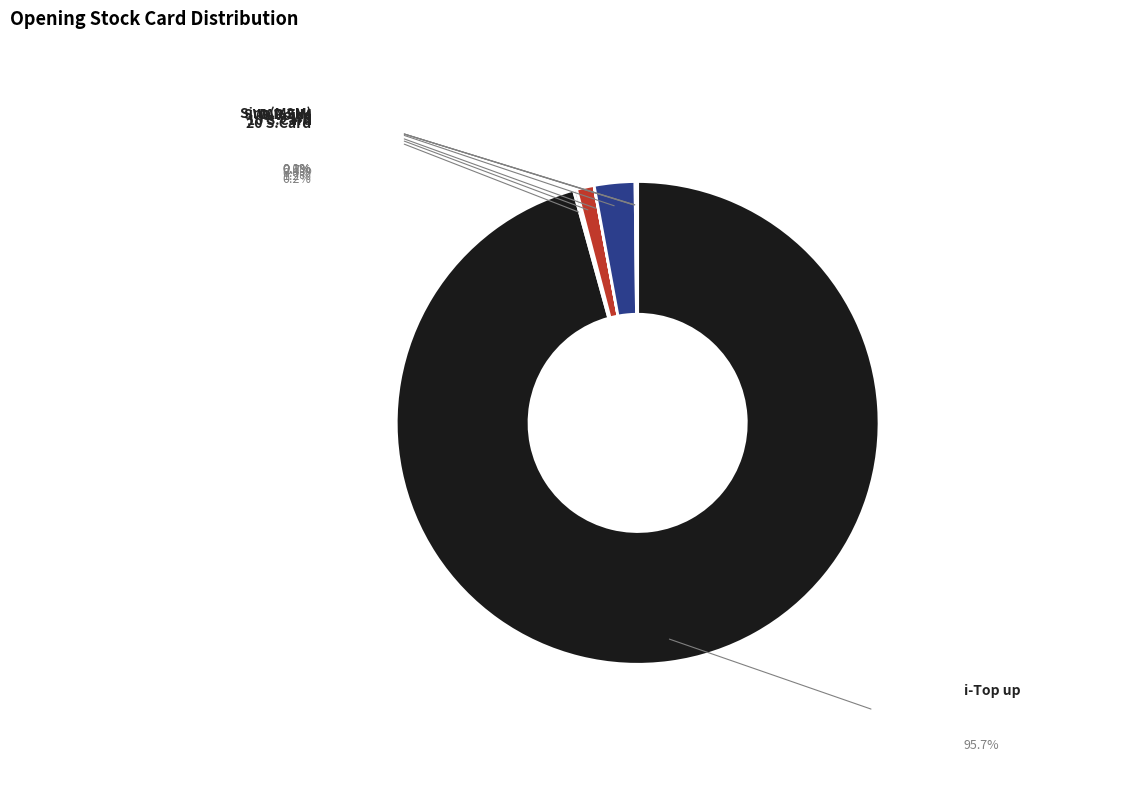

Which category has the smallest portion of the pie?

9 MB